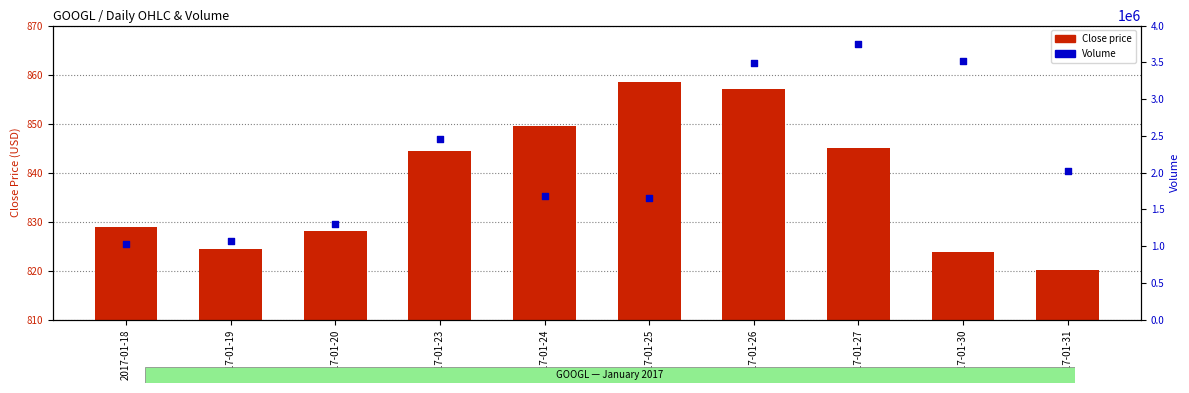

What are all the series names shown in the legend?

Close price, Volume